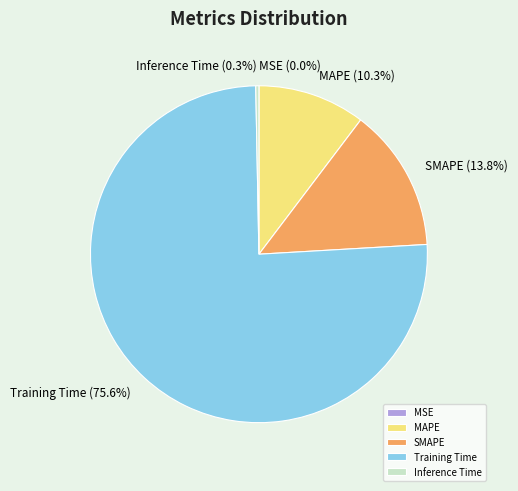

Which has a higher value, MAPE or Inference Time?

MAPE